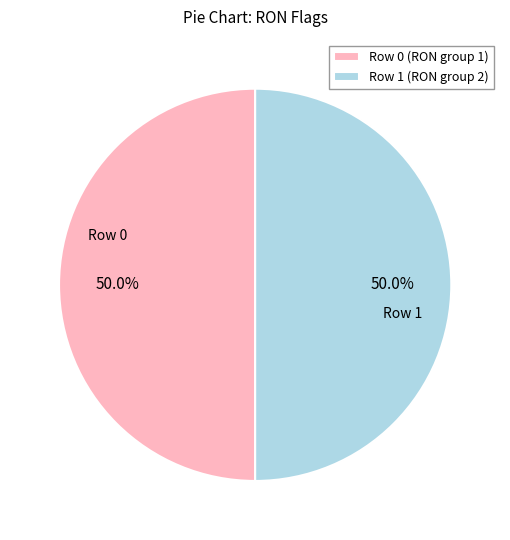

Combined, what portion of the pie is Row 0 and Row 1?

100.0%